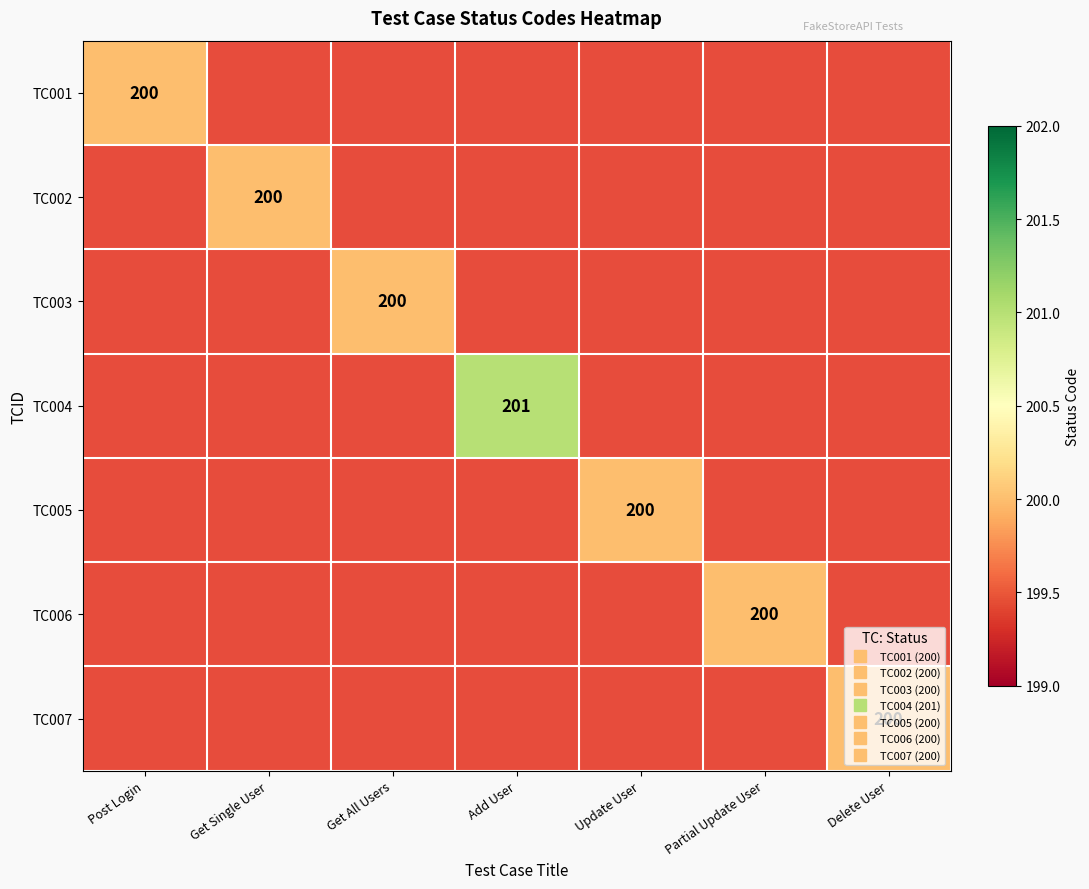

Is the value of TC003 at Partial Update User greater than the value of TC005 at Delete User?

No